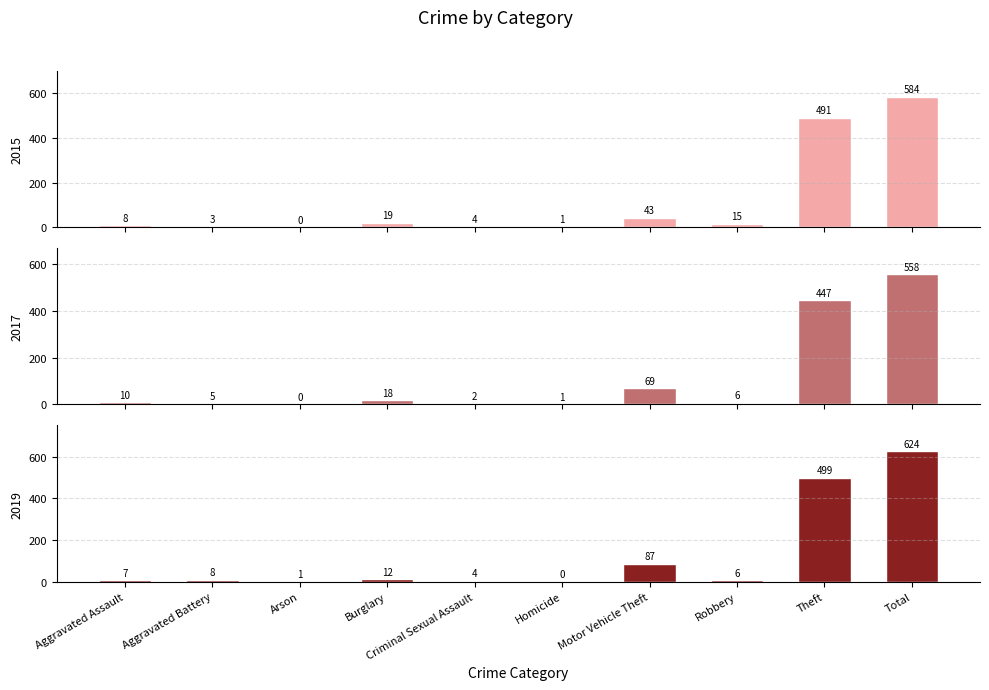

Reading right to left, extract all data points from this chart.

2015: 584	491	15	43	1	4	19	0	3	8
2017: 558	447	6	69	1	2	18	0	5	10
2019: 624	499	6	87	0	4	12	1	8	7